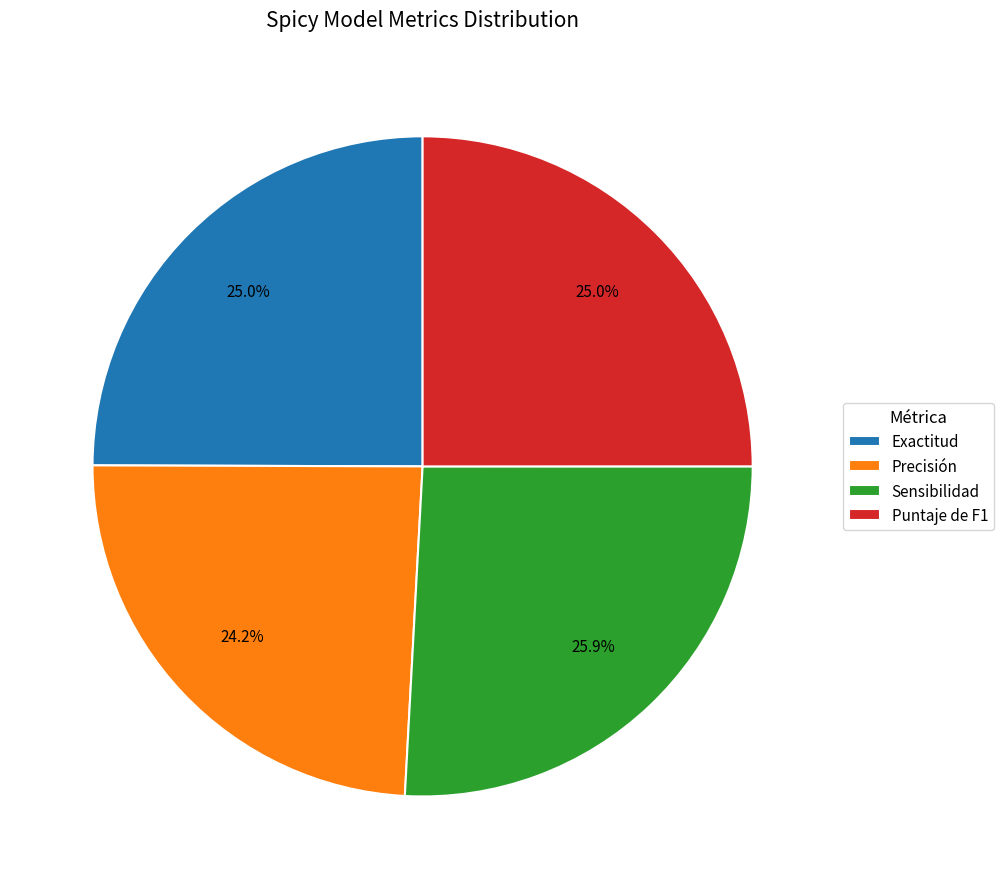

To the nearest percent, what percentage of the pie is Sensibilidad?

26%